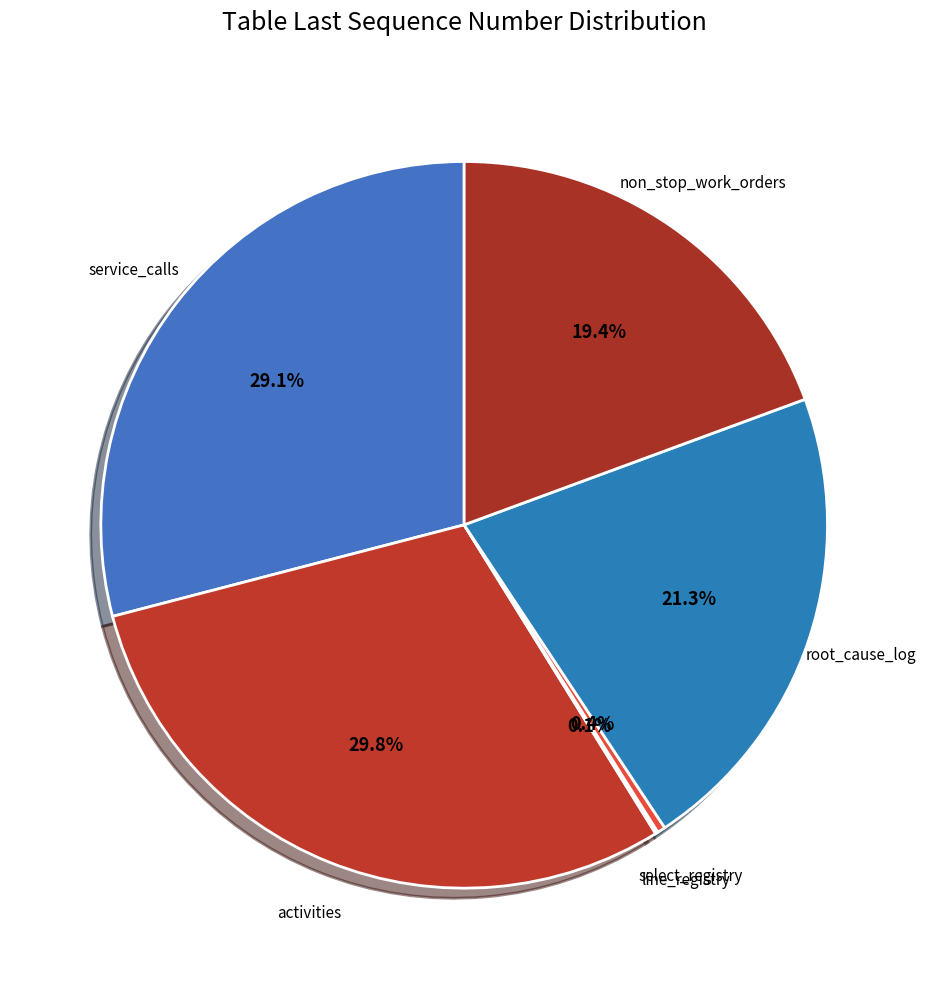

To the nearest percent, what is the average slice percentage?

17%